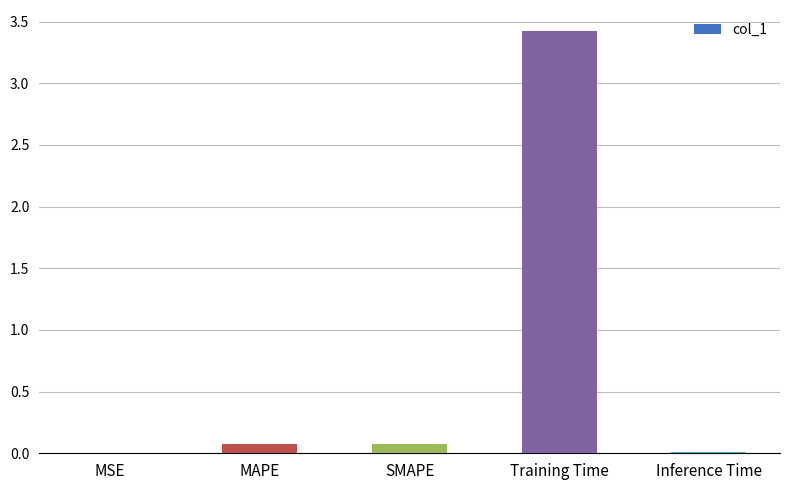

What is the sum of the values at MAPE and Training Time?

3.5